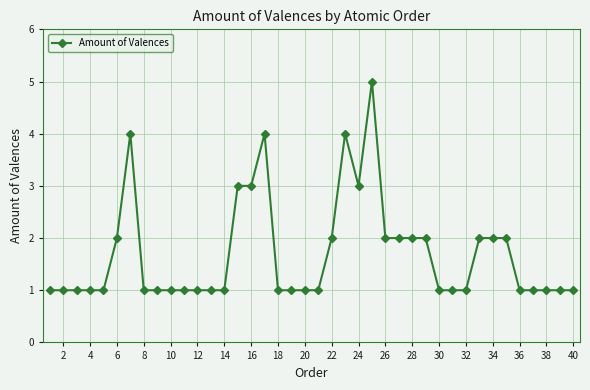

What is the sum of all values?

68